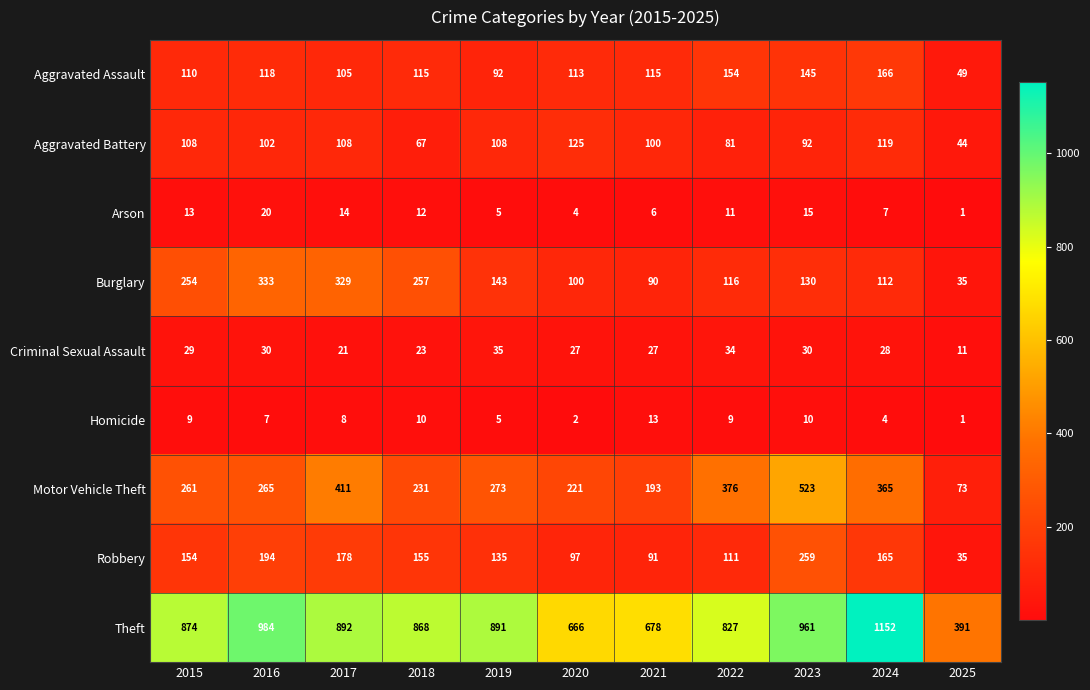

Which series has the widest spread of values?

Theft